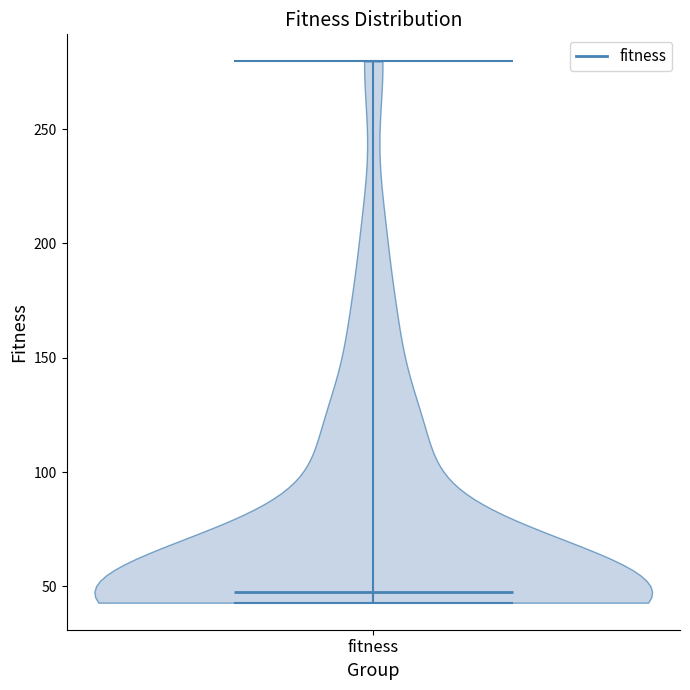

Read this violin plot against the y-axis: where its median line is, and the lowest and highest points the violin reaches. The values are not printed on the chart, so give them approximately, as read against the axis.

median line 50, lowest point 45, highest point 280